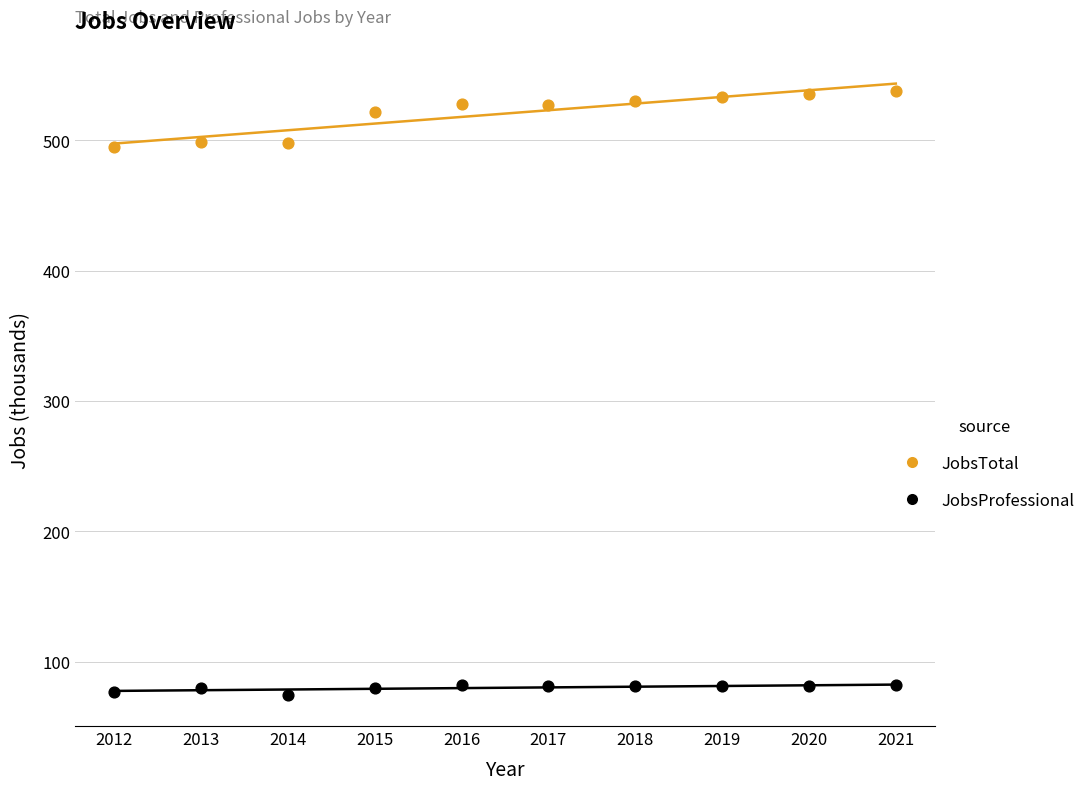

Which series reaches the maximum Y coordinate?

JobsTotal